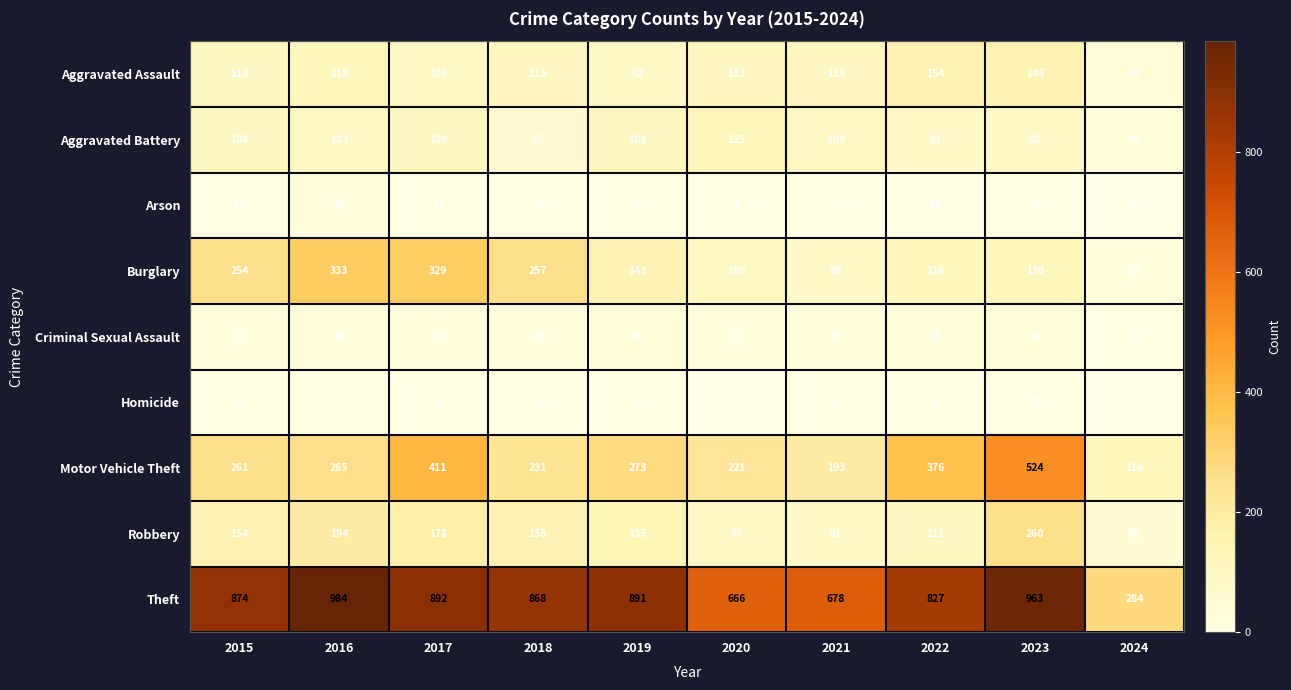

How many data points in Arson are less than 12?

5